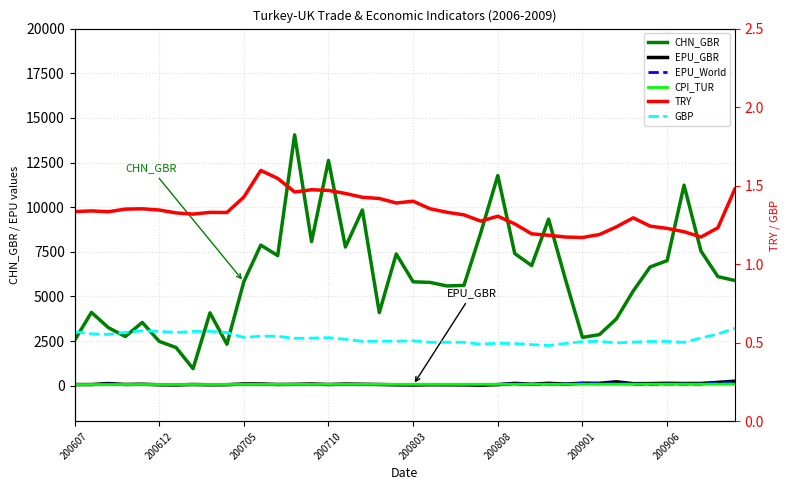

Does the chart have visible grid lines?

Yes